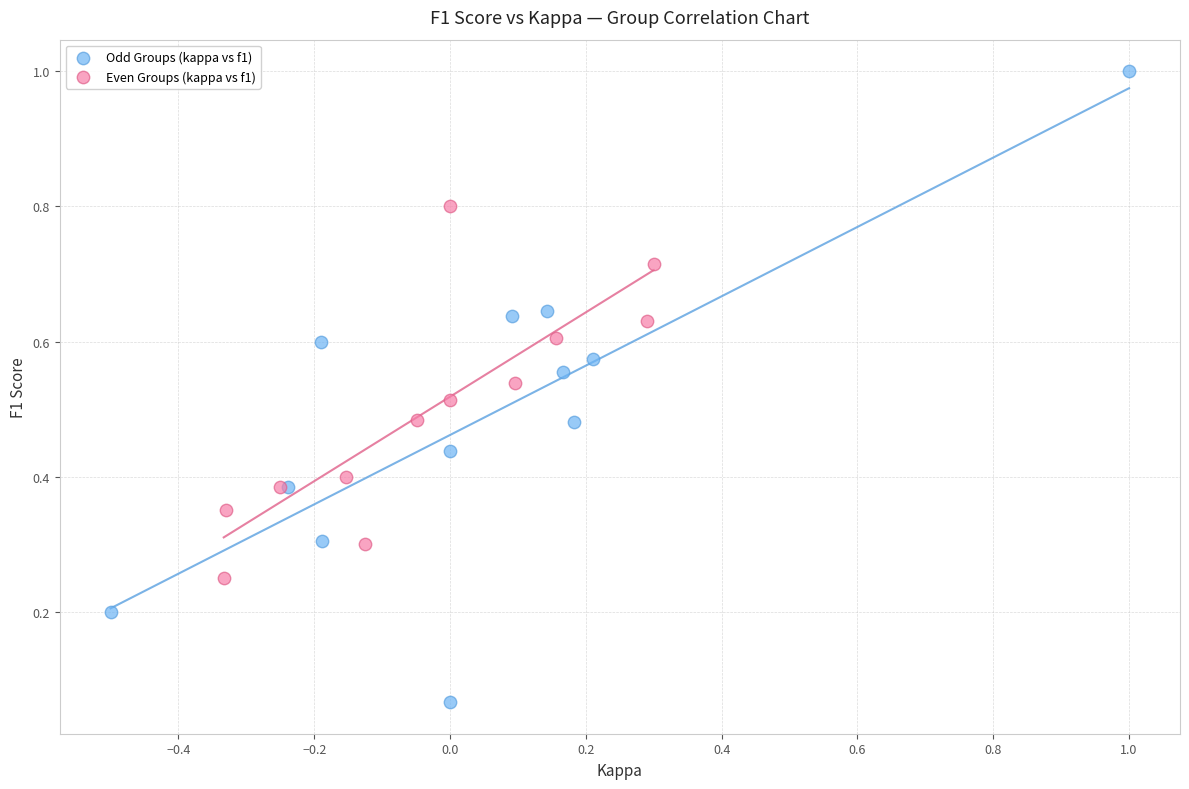

Which series reaches the minimum Y coordinate?

Odd Groups (kappa vs f1)